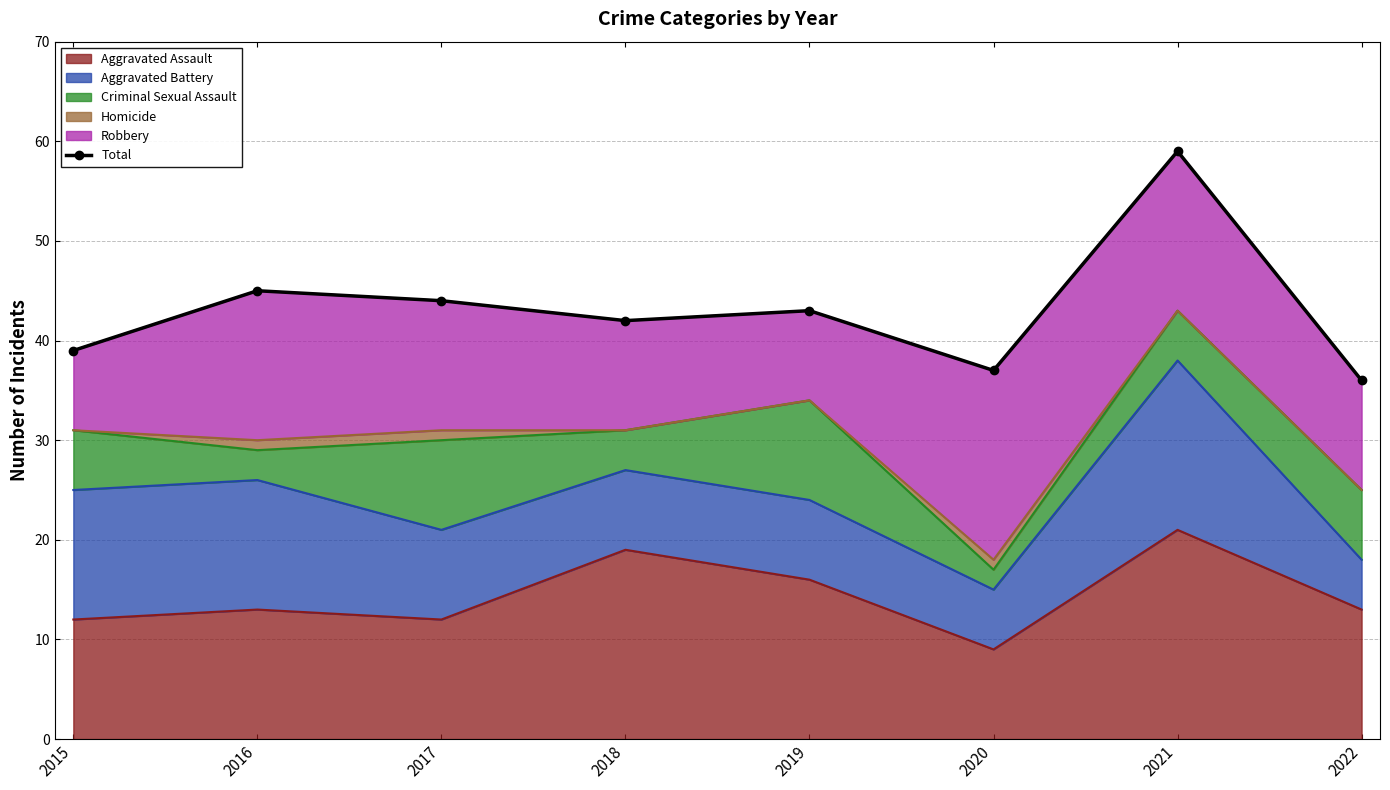

What is the ratio of the value at 2019 to the value at 2020?

1.2